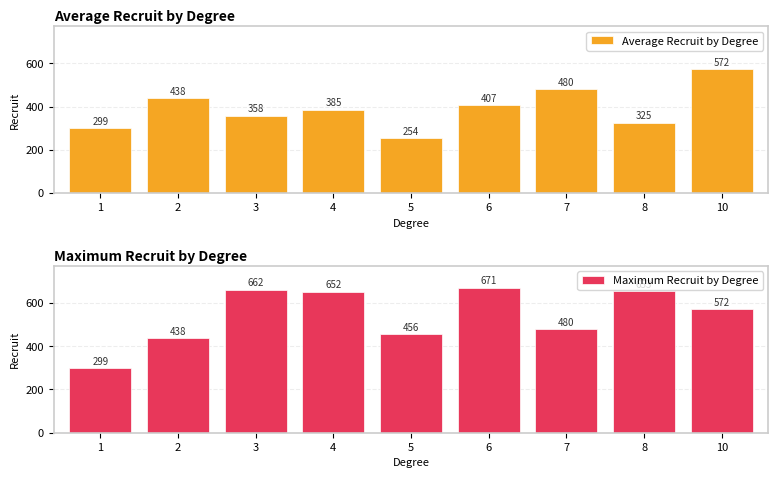

Rank the categories by Average Recruit by Degree value from highest to lowest.

10, 7, 2, 6, 4, 3, 8, 1, 5